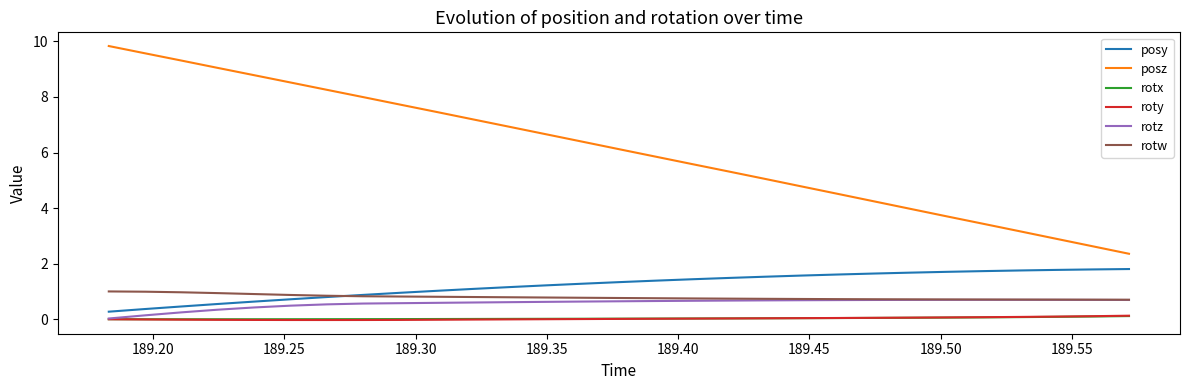

What is the lowest value of the posy series?

0.3